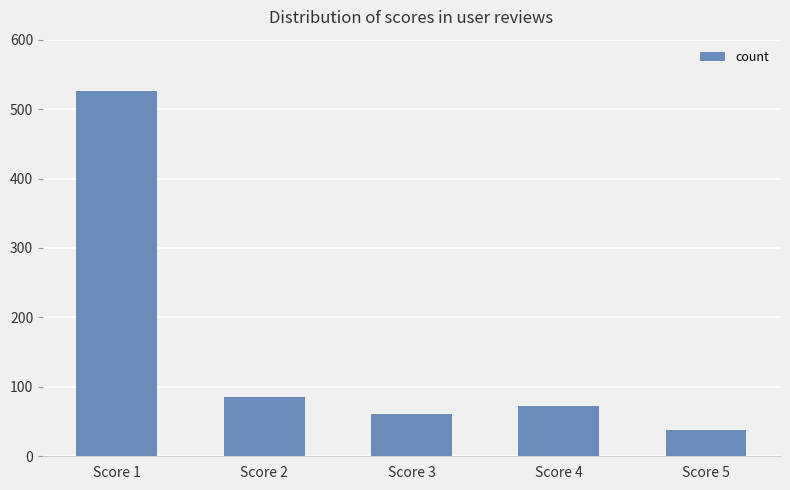

List the labels in order of value, largest first.

Score 1, Score 2, Score 4, Score 3, Score 5